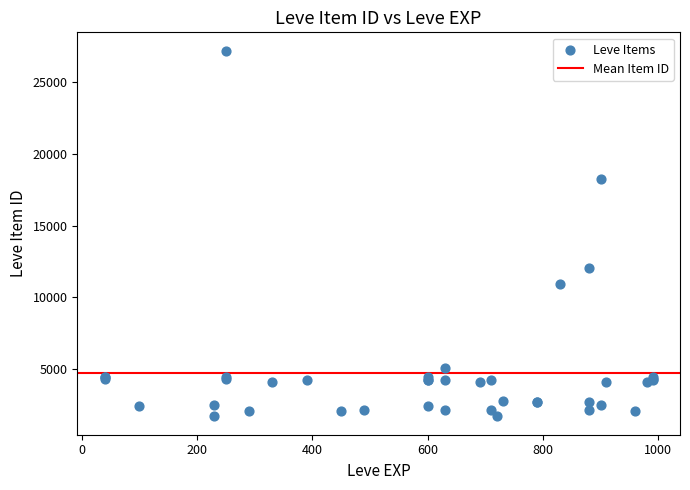

What Y value in the scatter plot is closest to 14448?

12018